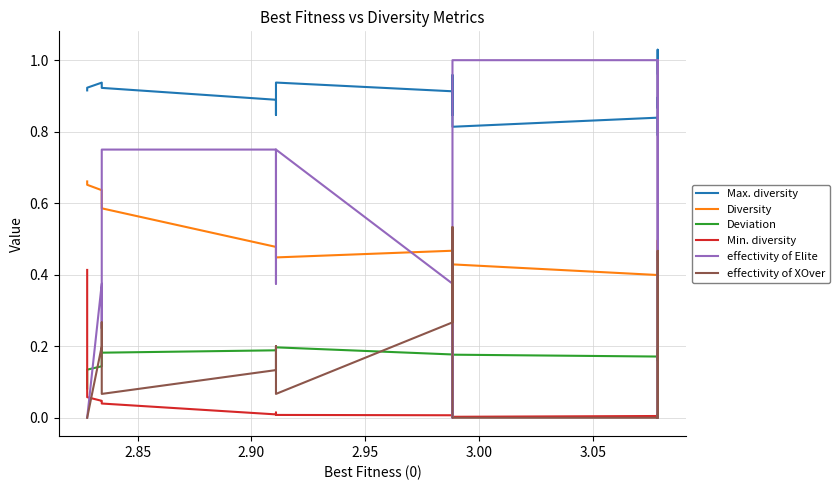

Which series has the largest range (max minus min)?

effectivity of Elite